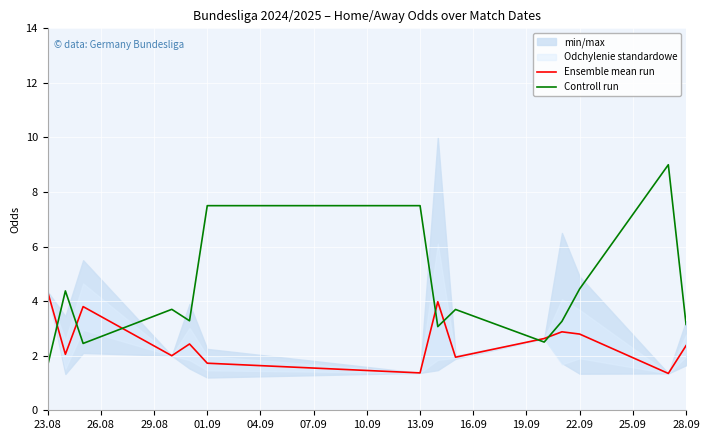

True or false: Ensemble mean run has a value of 1.7 at 01.09.

True